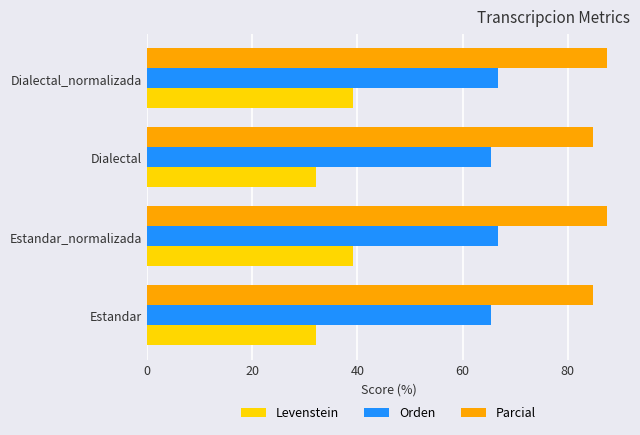

Which series changed the most between Estandar and Dialectal_normalizada?

Levenstein